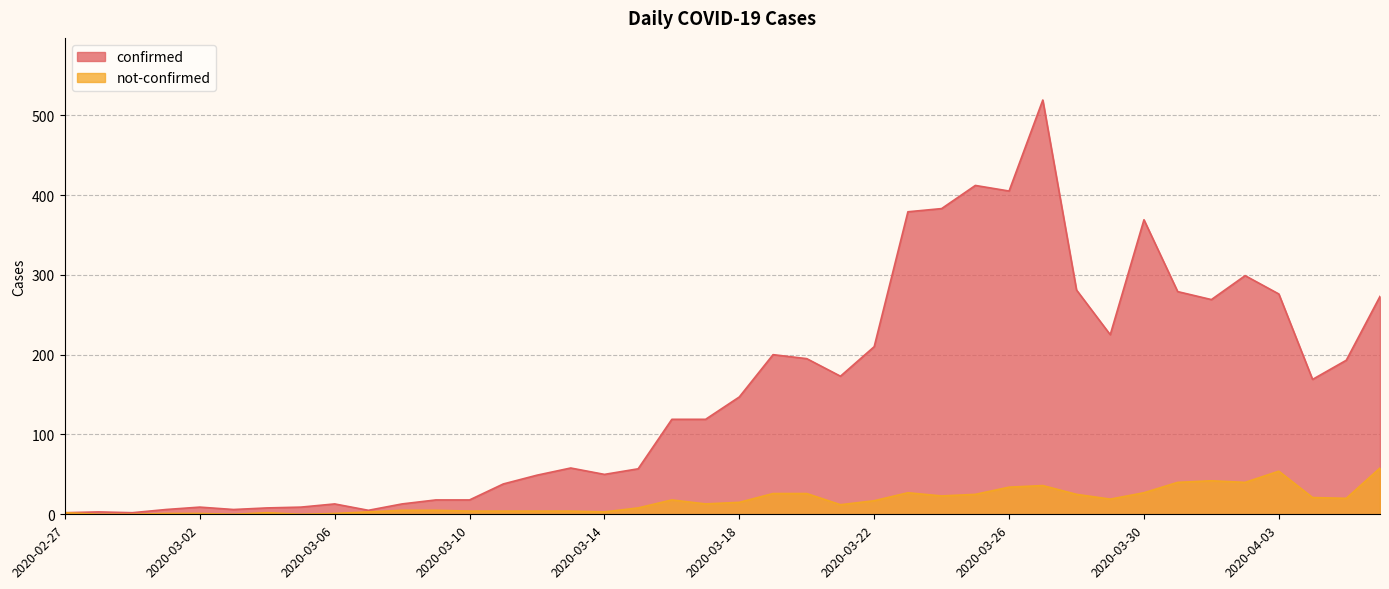

At which label does confirmed reach its minimum?

2020-02-27